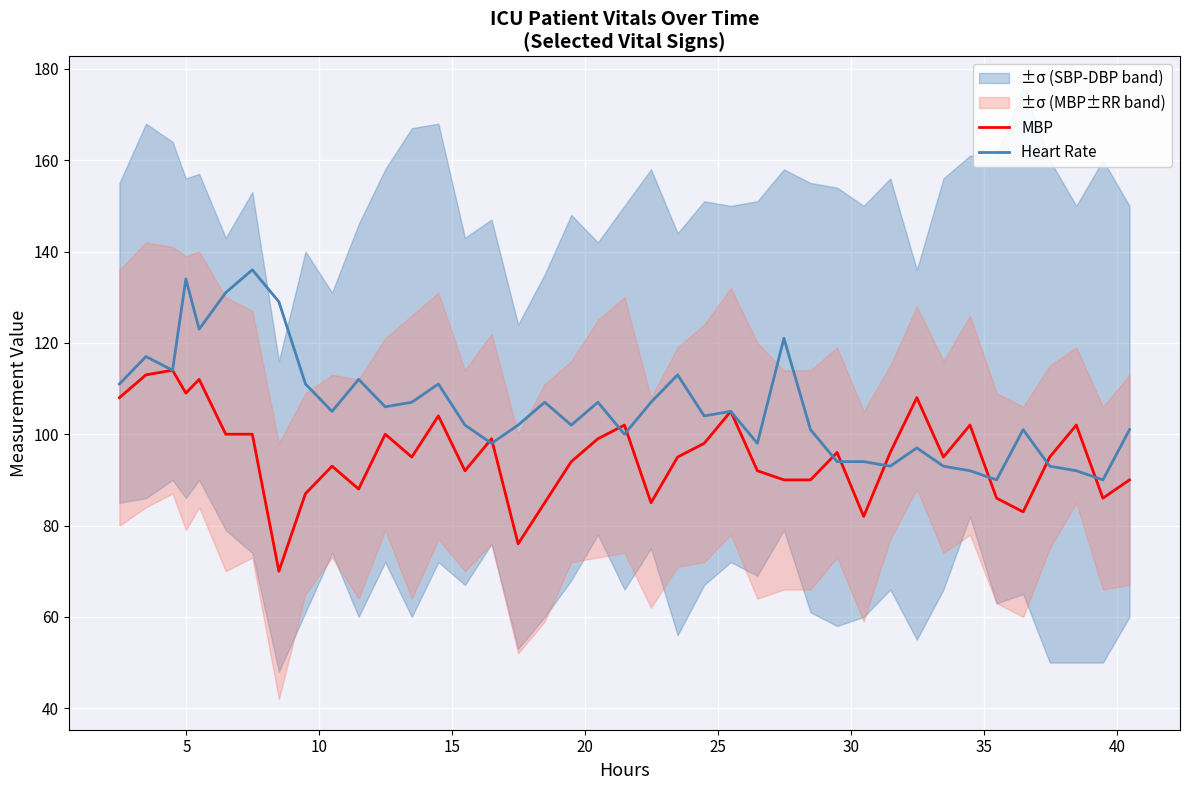

Which series has the widest spread of values?

Heart Rate